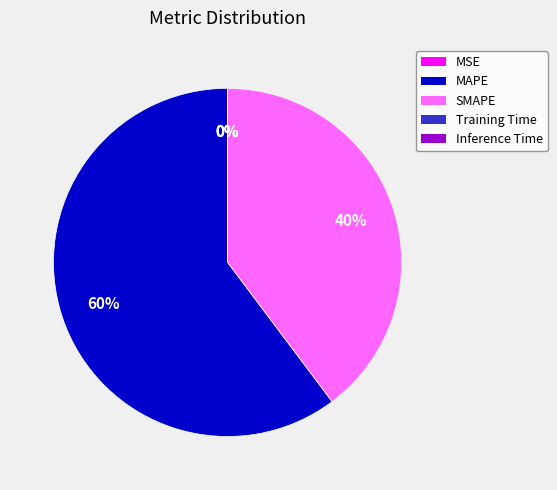

The MAPE slice represents 60% of the pie. True or false?

True